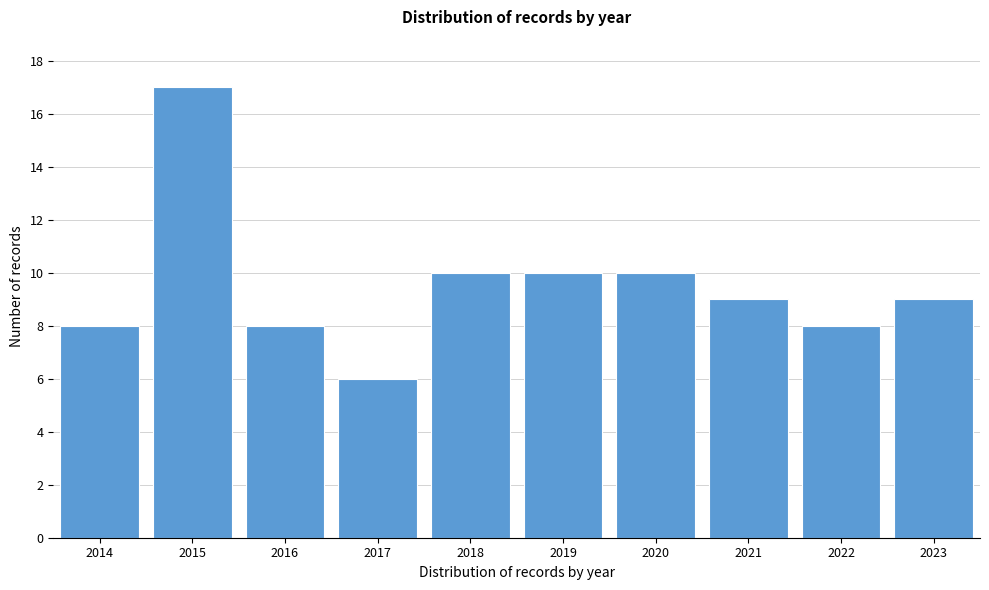

Reading right to left, list all the values displayed in this chart.

2023=9	2022=8	2021=9	2020=10	2019=10	2018=10	2017=6	2016=8	2015=17	2014=8